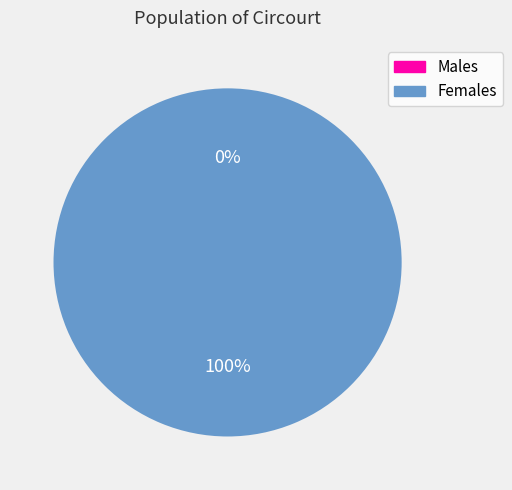

Count the number of slices in the pie.

2